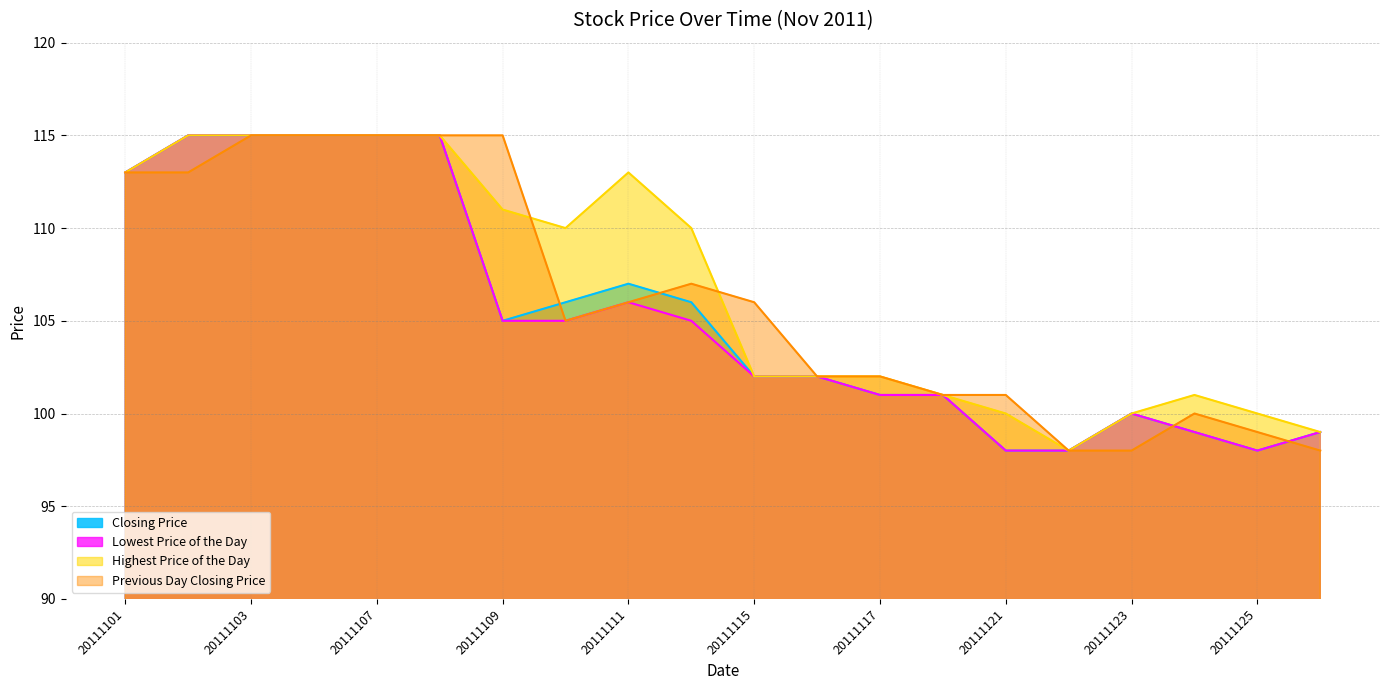

What is the value of the Highest Price of the Day point at the 16th from the left?

98